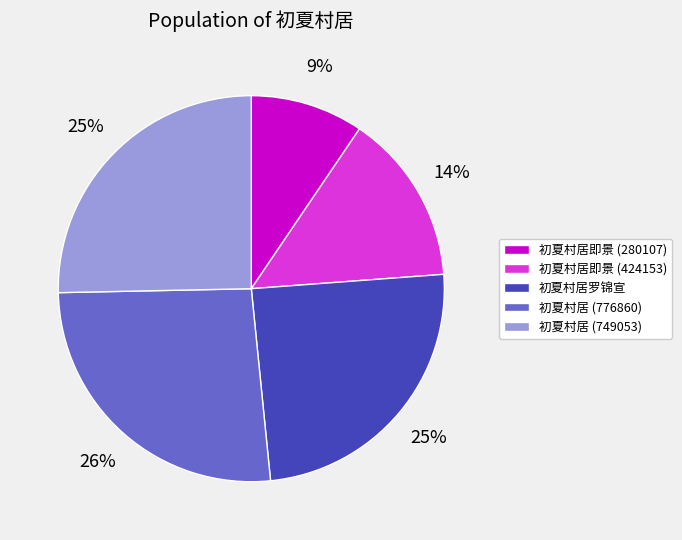

Count the number of slices in the pie.

5